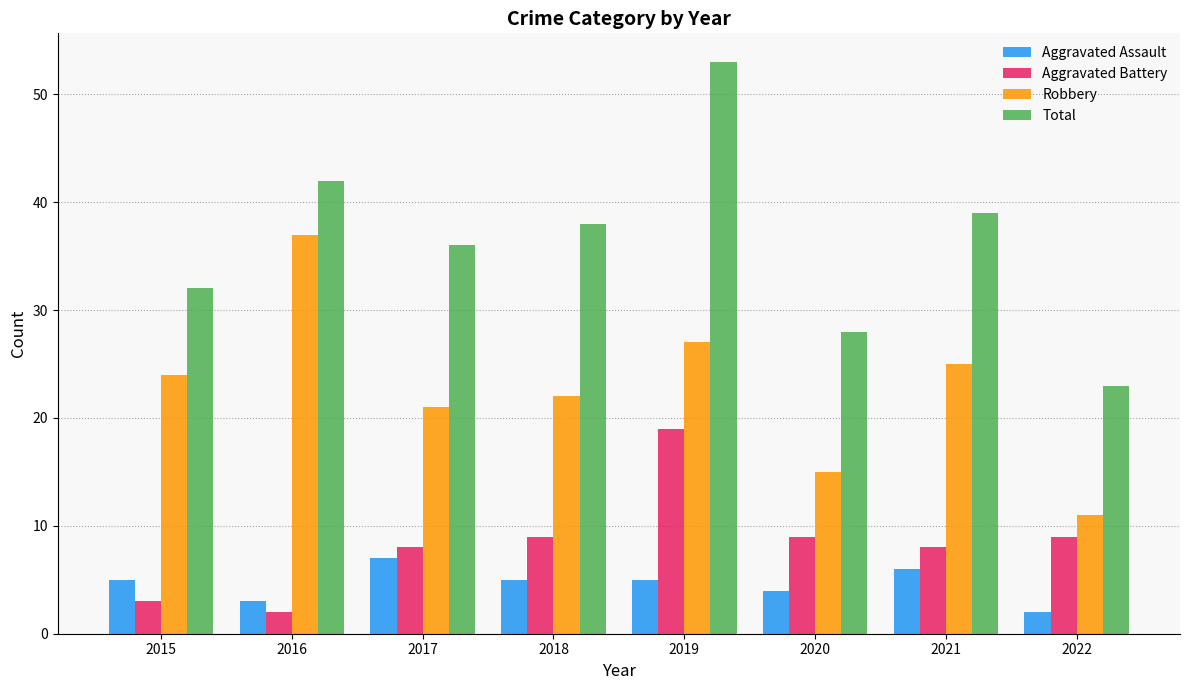

What is the difference between the Total values at 2019 and 2017?

17